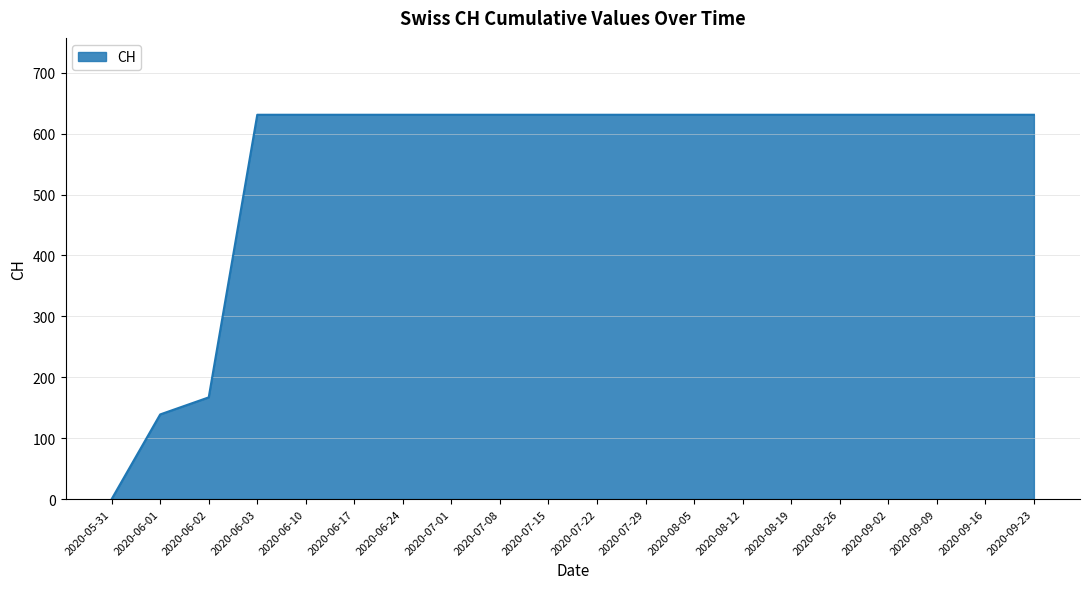

What is the greatest value displayed?

631